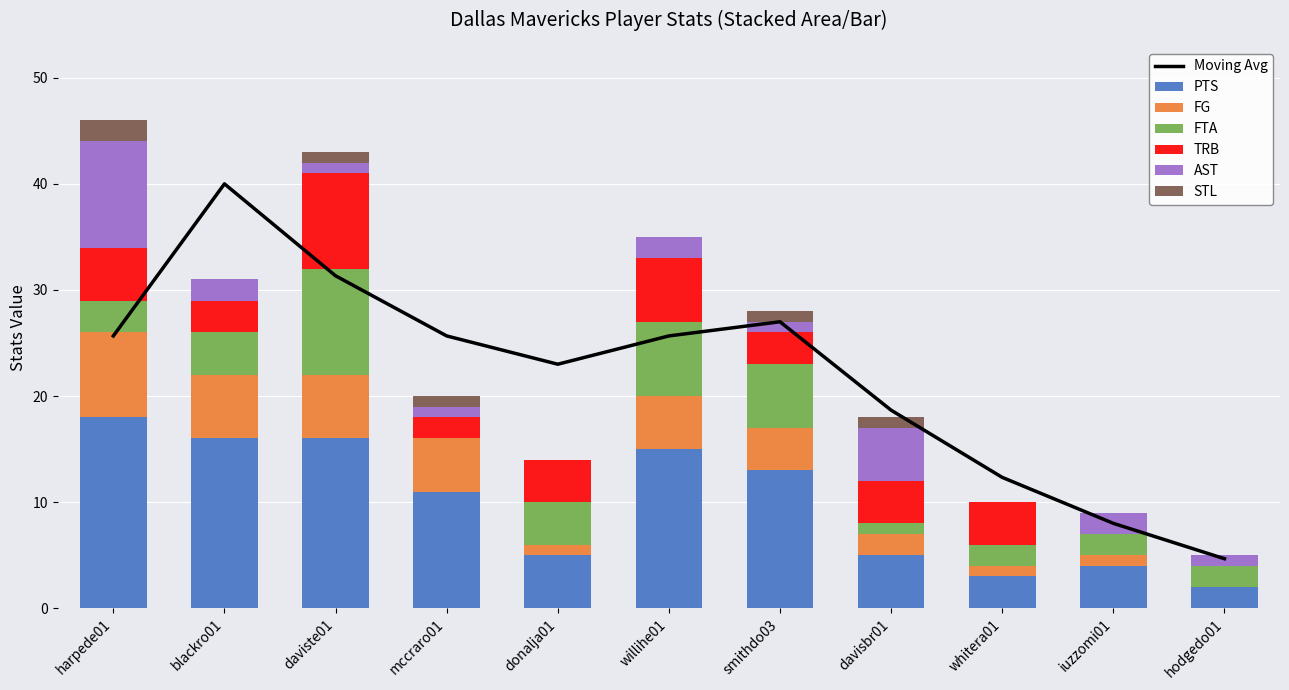

What position from the left is donalja01?

5